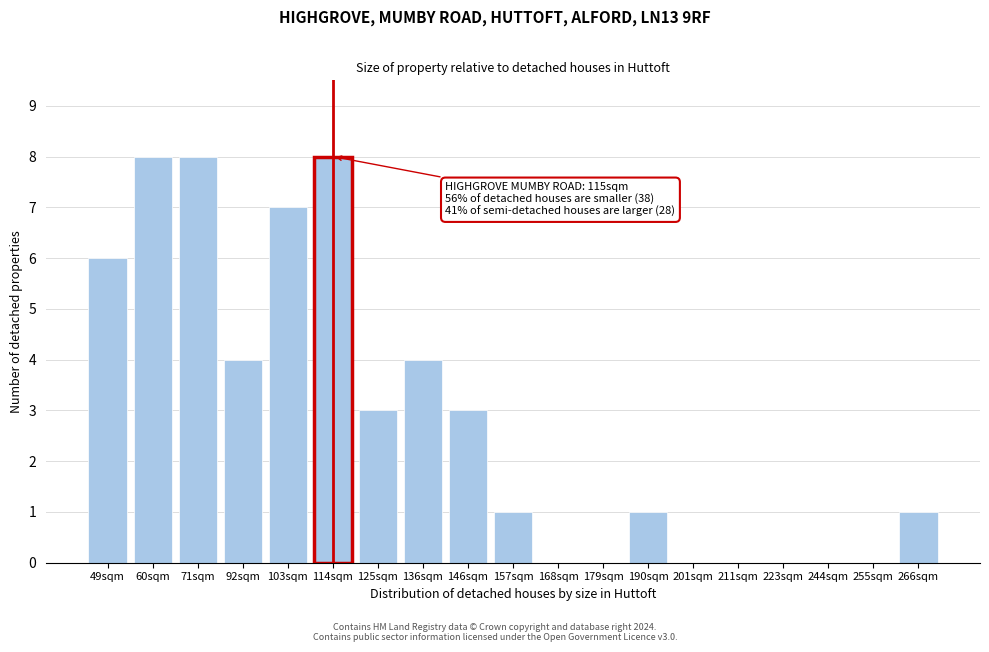

Reading right to left, list all the values displayed in this chart.

266sqm=1	255sqm=0	244sqm=0	223sqm=0	211sqm=0	201sqm=0	190sqm=1	179sqm=0	168sqm=0	157sqm=1	146sqm=3	136sqm=4	125sqm=3	114sqm=8	103sqm=7	92sqm=4	71sqm=8	60sqm=8	49sqm=6